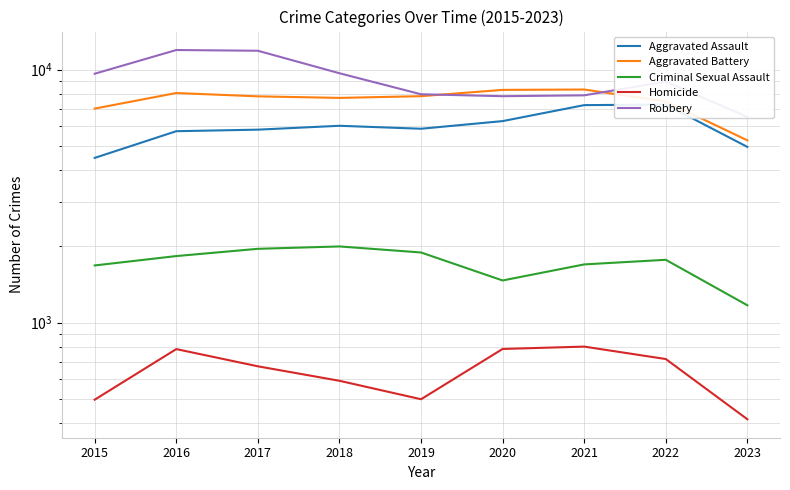

Is the value of Robbery at 2018 greater than the value of Aggravated Battery at 2016?

Yes